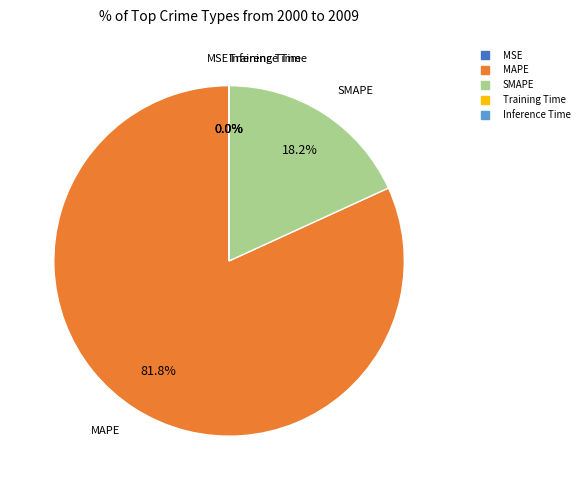

How much of the chart is everything except SMAPE?

81.8%